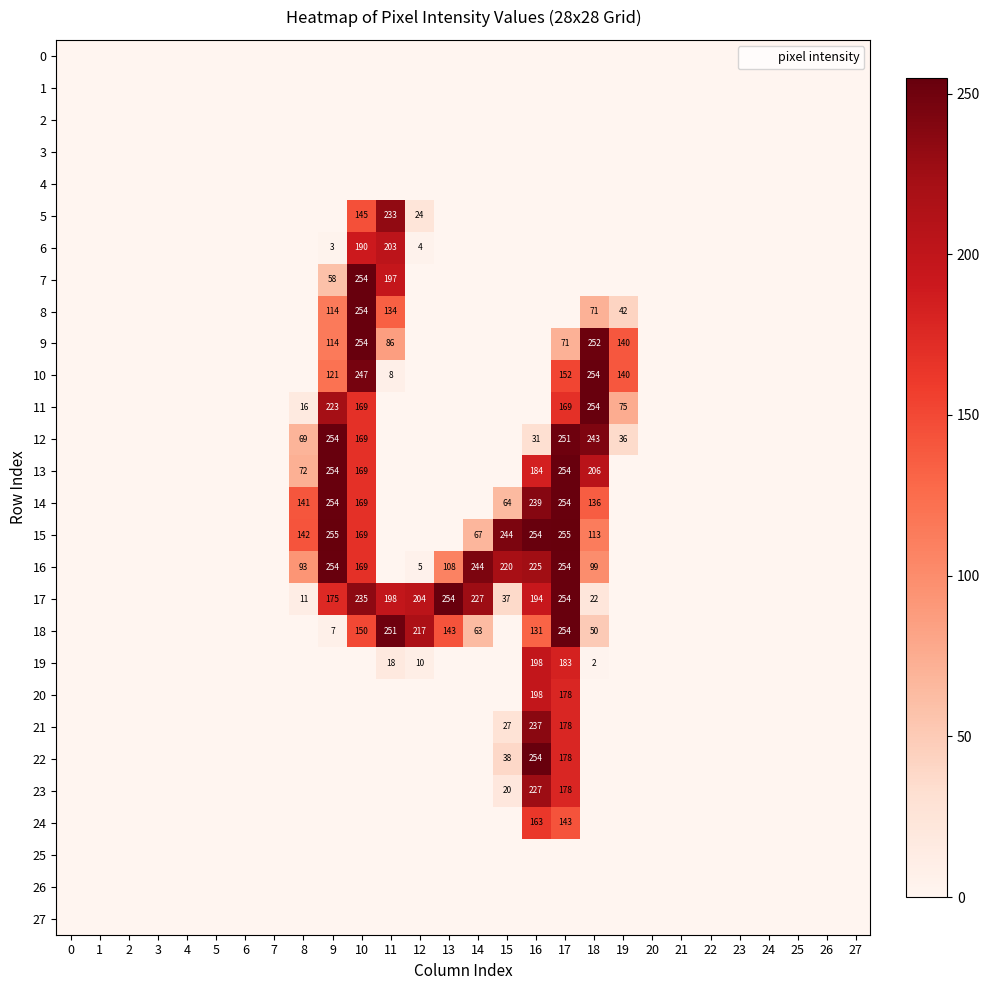

The 6 series shows 203 at 11. True or false?

True